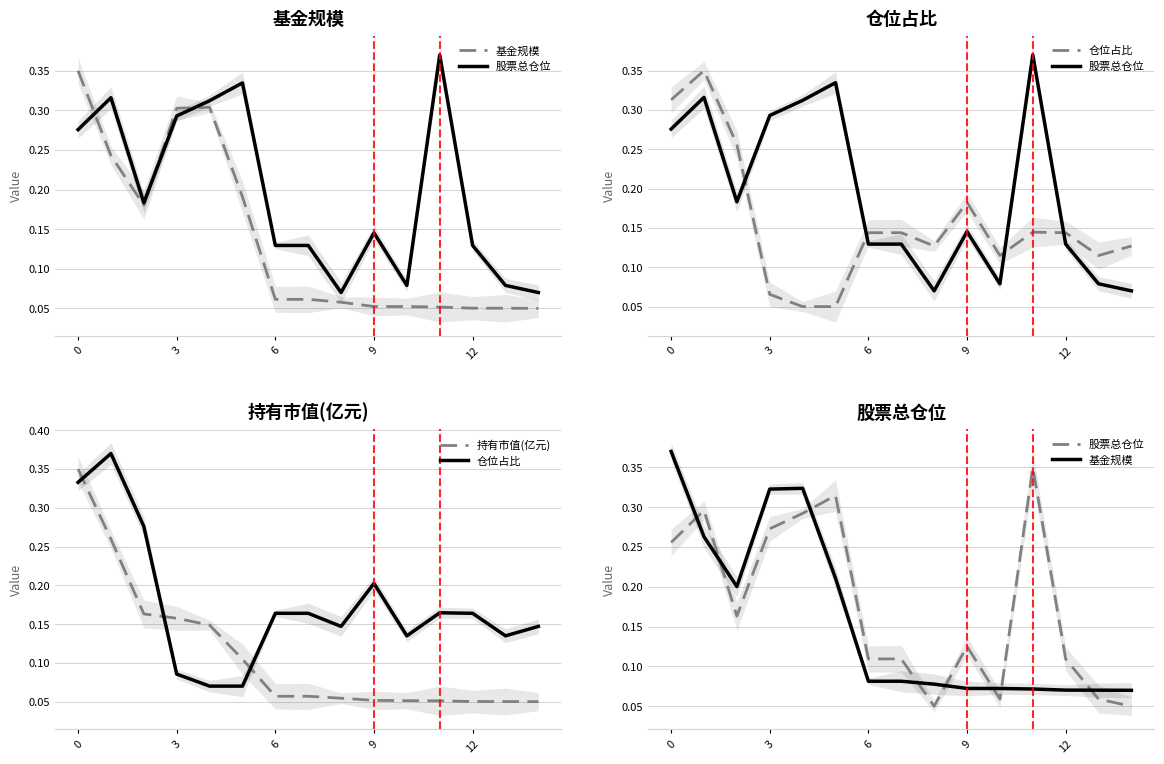

Which series has the largest range (max minus min)?

股票总仓位